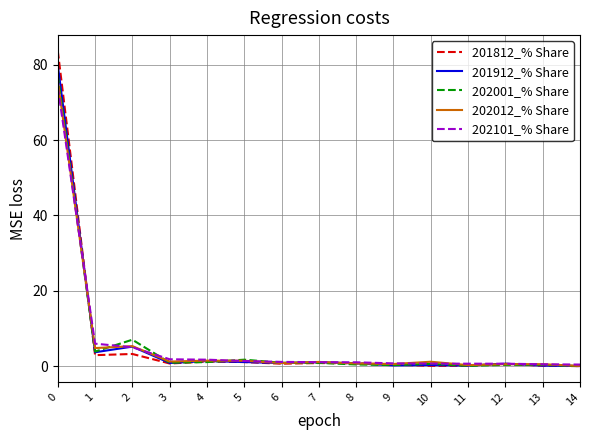

Does the chart display data point markers on the line(s)?

No